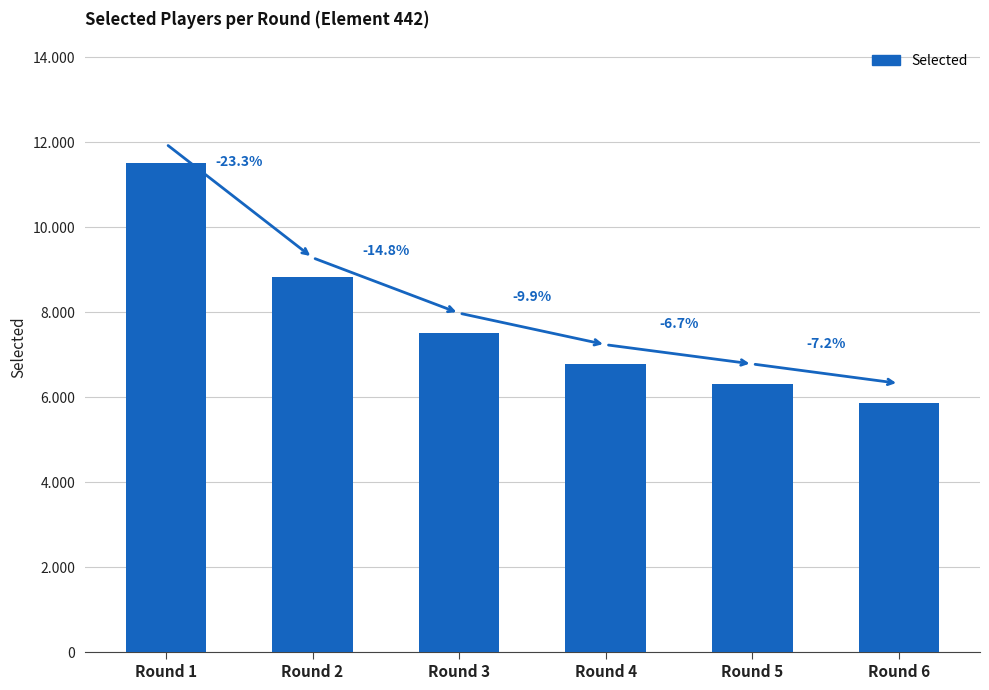

Does the chart contain any negative values?

No